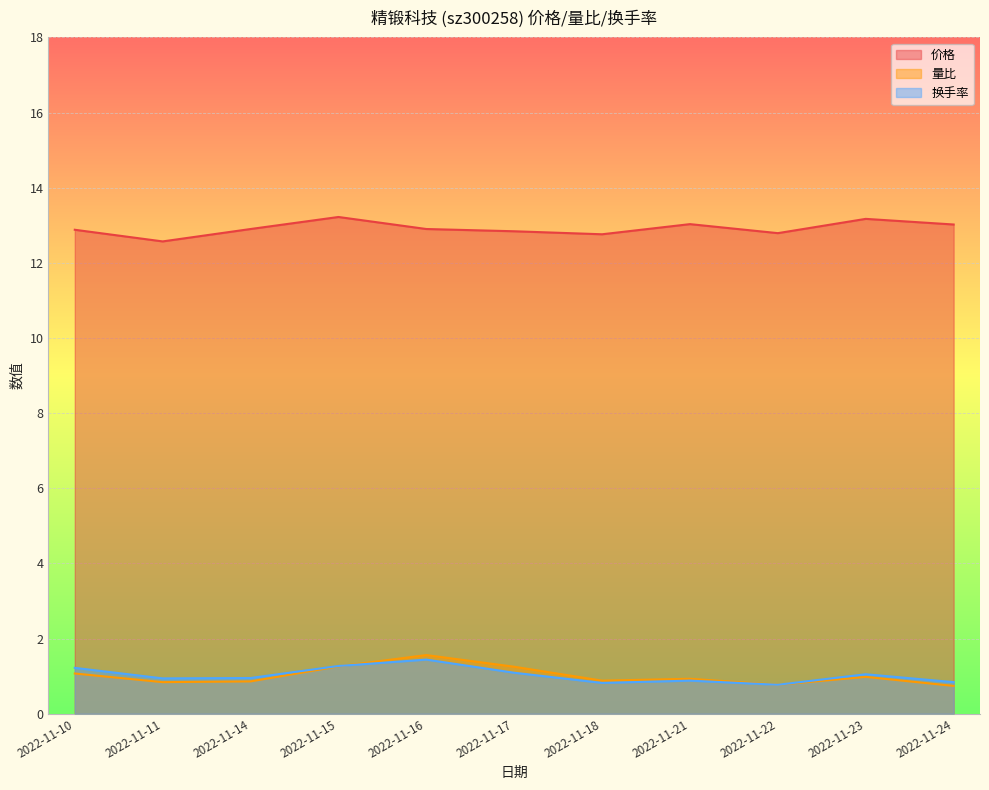

Which series has the largest total across all categories?

价格